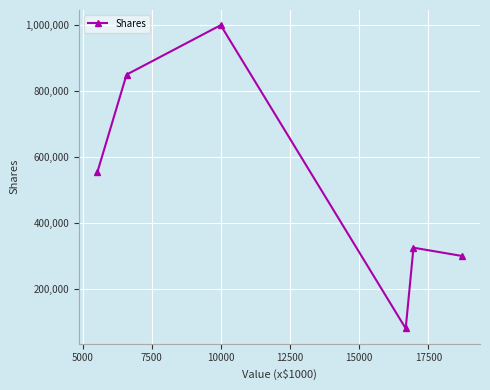

How many points are higher than both their immediate neighbors (excluding endpoints)?

2